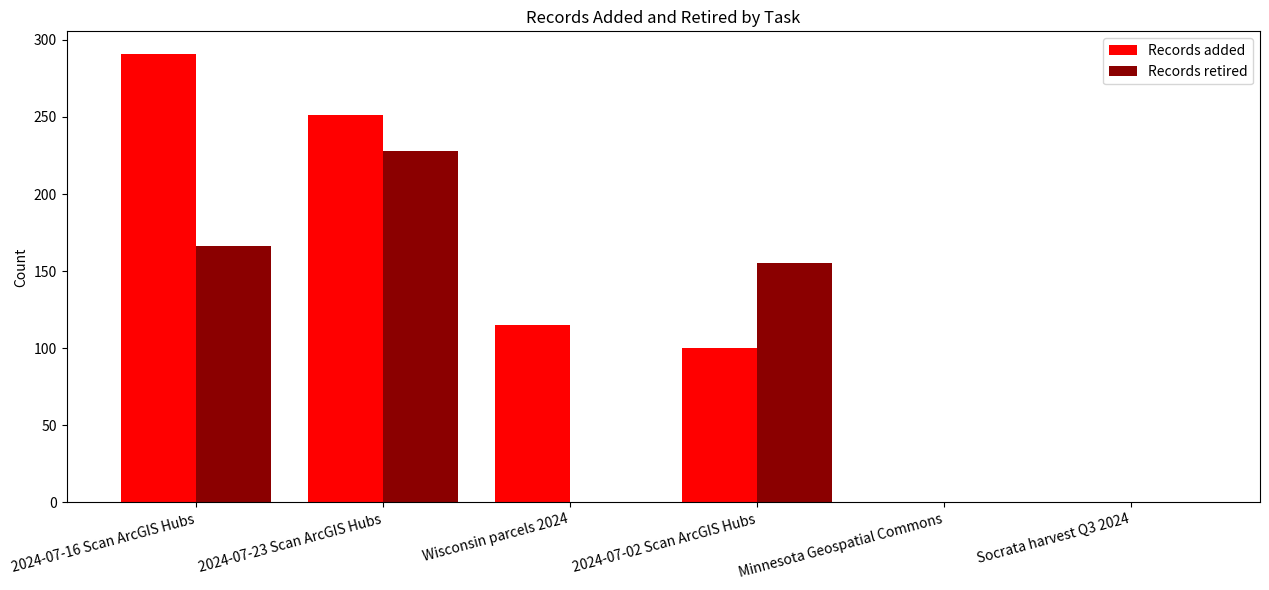

What is the approximate value of Records retired at 2024-07-02 Scan ArcGIS Hubs?

155